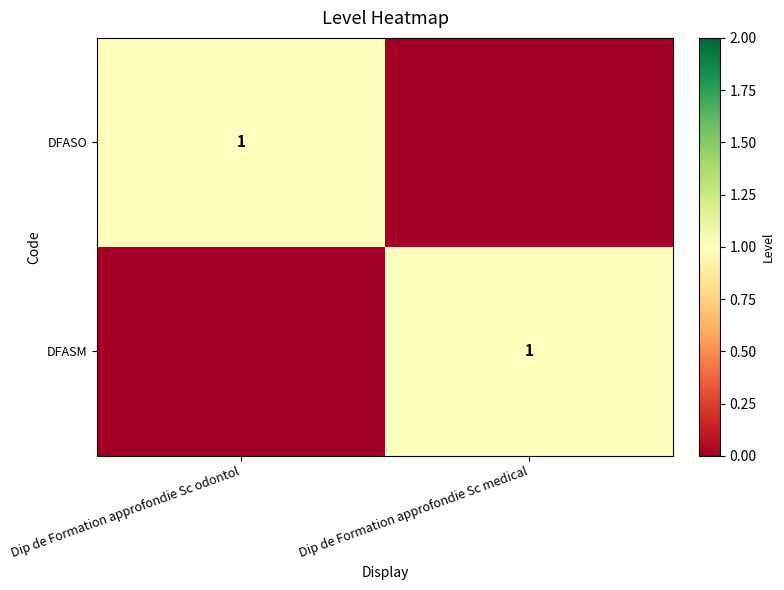

True or false: DFASO has a value of 0 at Dip de Formation approfondie Sc odontol.

False